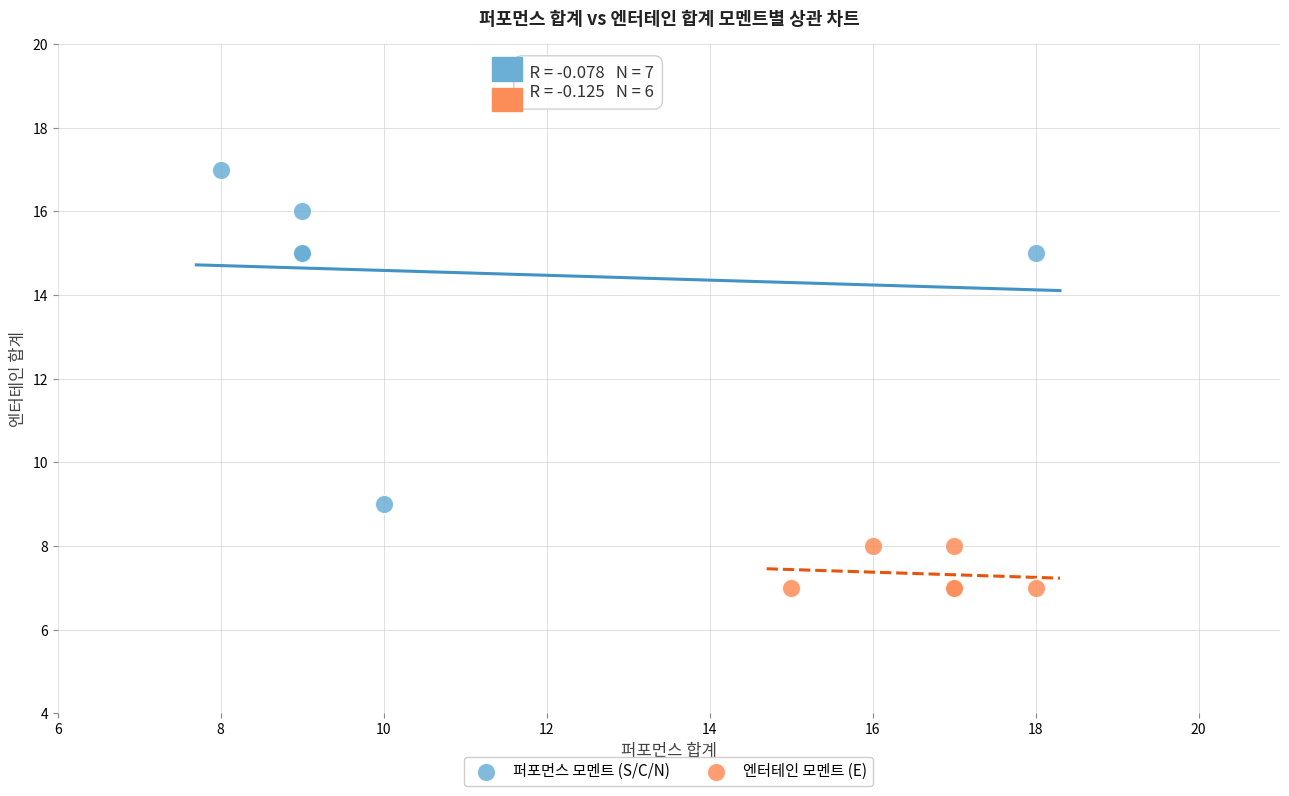

Which series has the widest spread of Y values?

퍼포먼스 모멘트 (S/C/N)